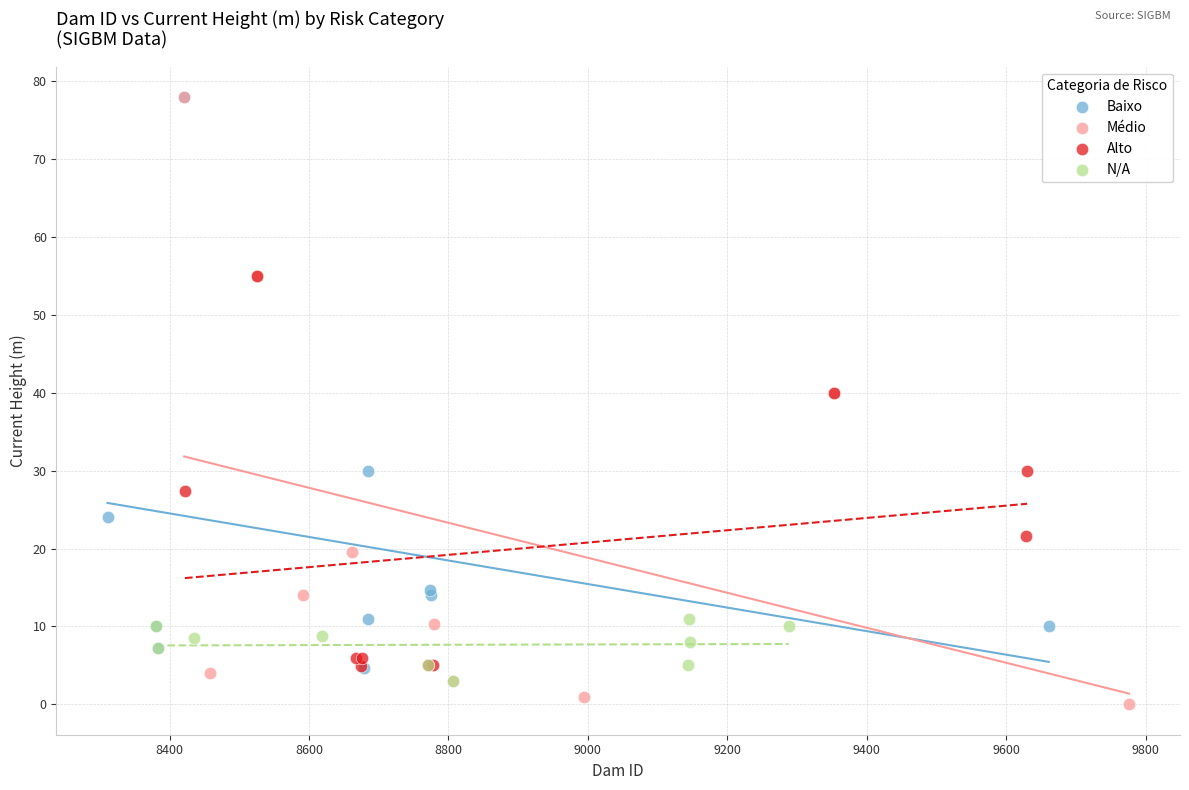

Which series contains the lowest Y value?

Médio